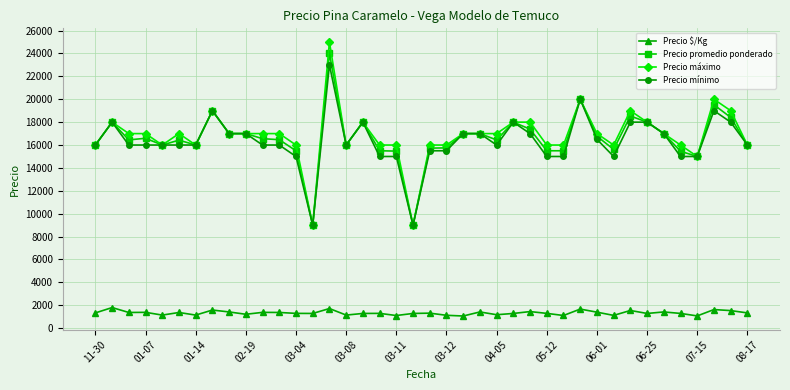

True or false: Precio $/Kg and Precio mínimo intersect in this chart.

False